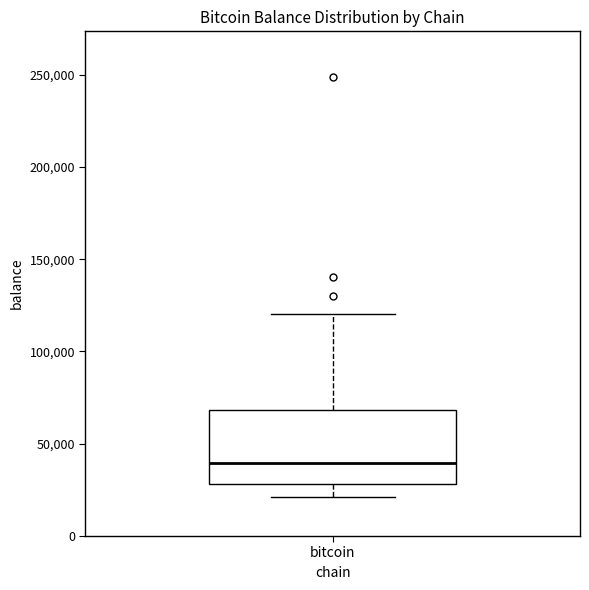

Transcribe this box plot: give where the median line is, the range the box spans, and where the two whiskers end, as read against the y-axis. The values are not printed on the chart, so give them approximately, as read against the axis.

median 40000, box 30000 to 70000, whiskers 20000 to 120000